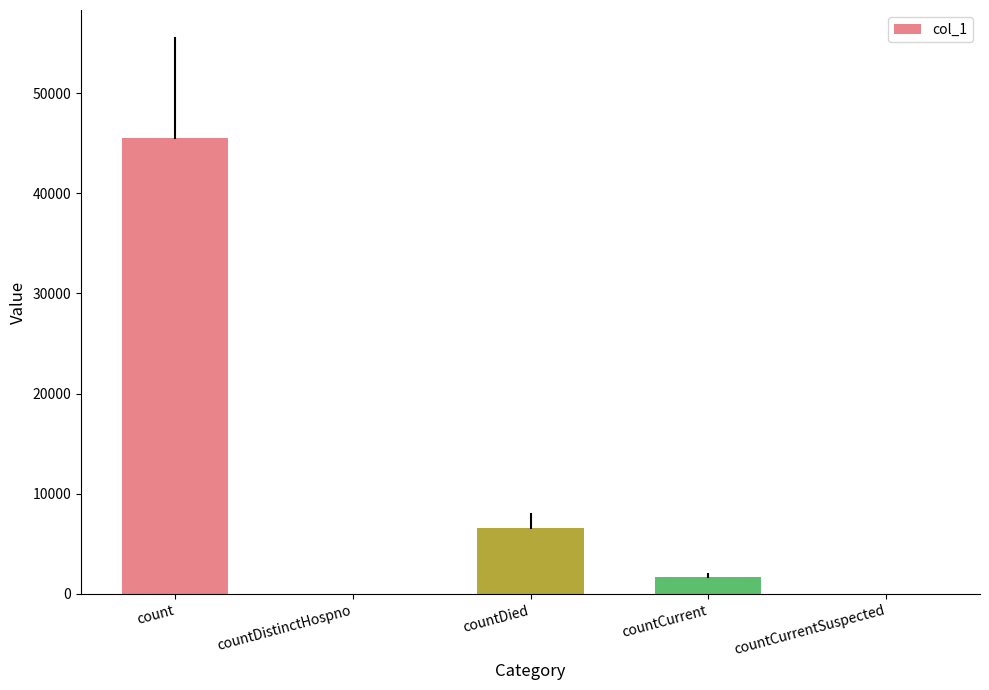

True or false: the data shows 1667 at countCurrent.

True